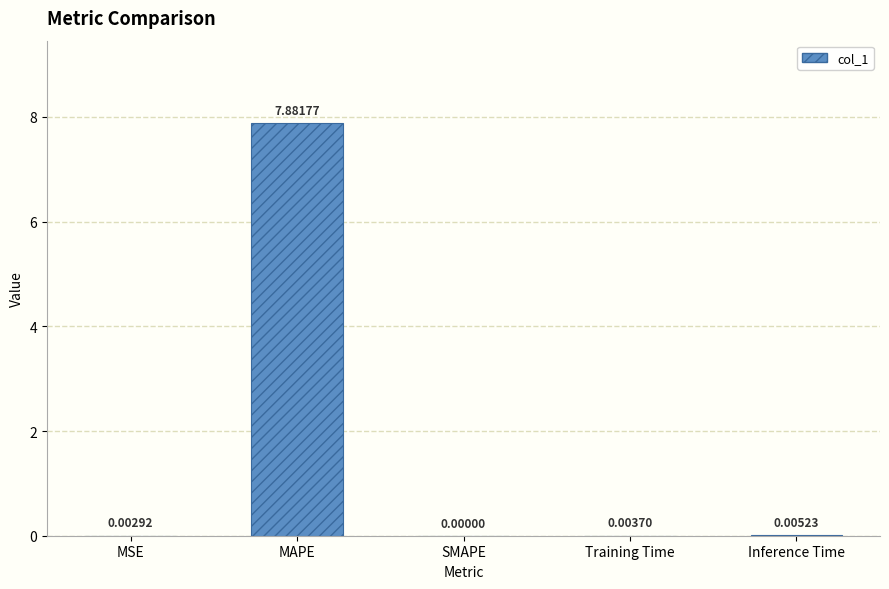

Where is the data nearest to the value 3?

Inference Time